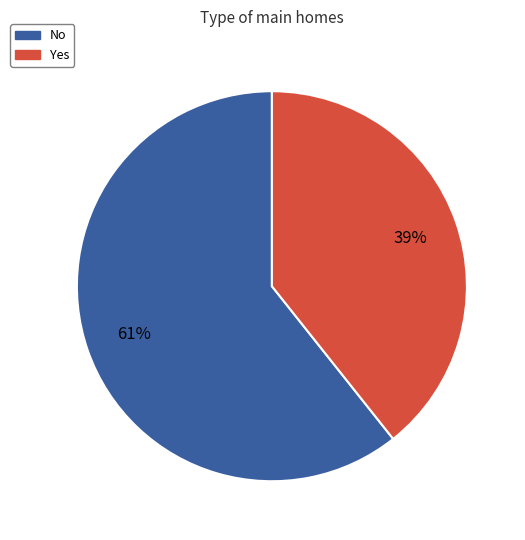

To the nearest percent, what is the combined percentage of Yes and No?

100%